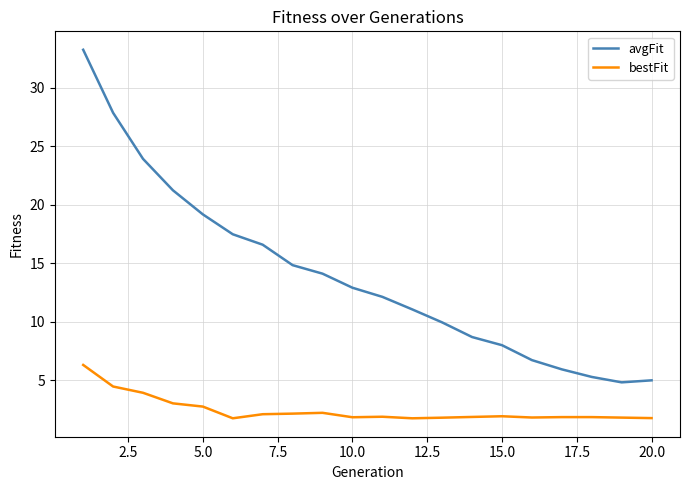

What is the greatest value displayed?

33.2